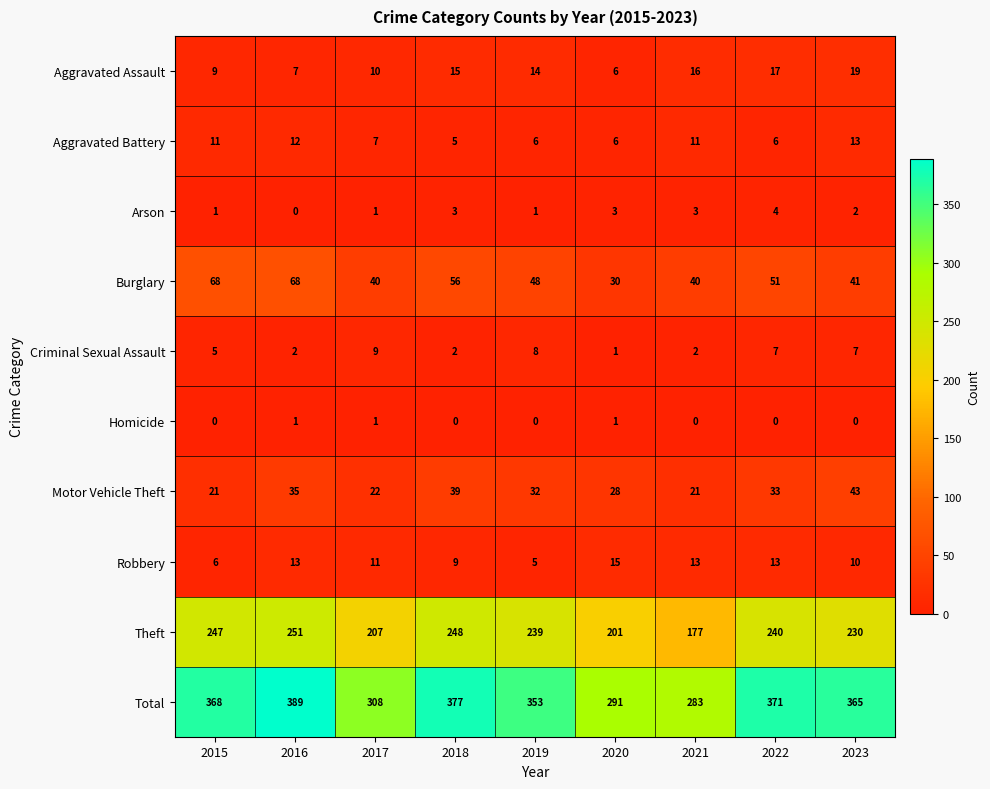

How many data points does each series have?

9